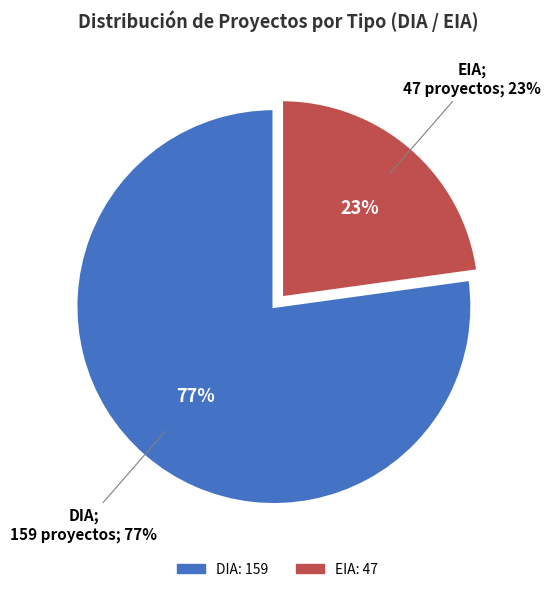

Combined, do DIA and EIA account for over 50%?

Yes